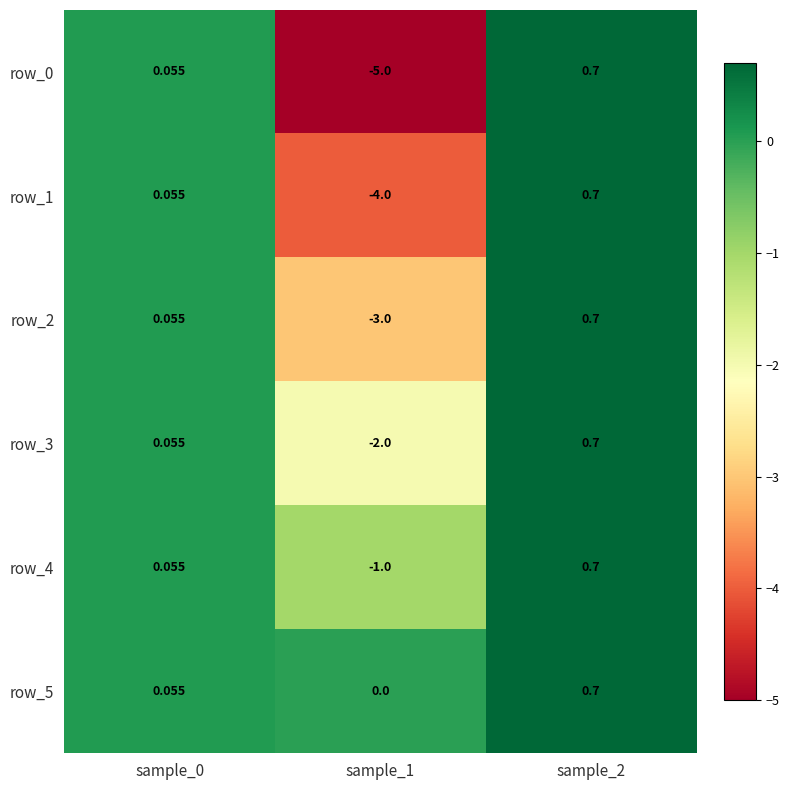

How many values in row_4 are below zero?

1